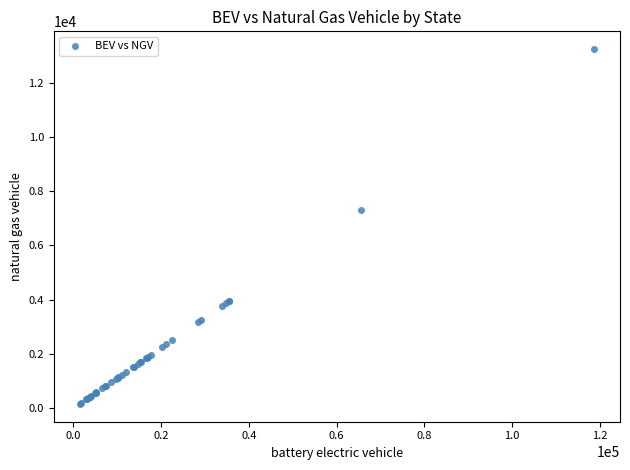

What Y value in the scatter plot is closest to 6696?

7306.9